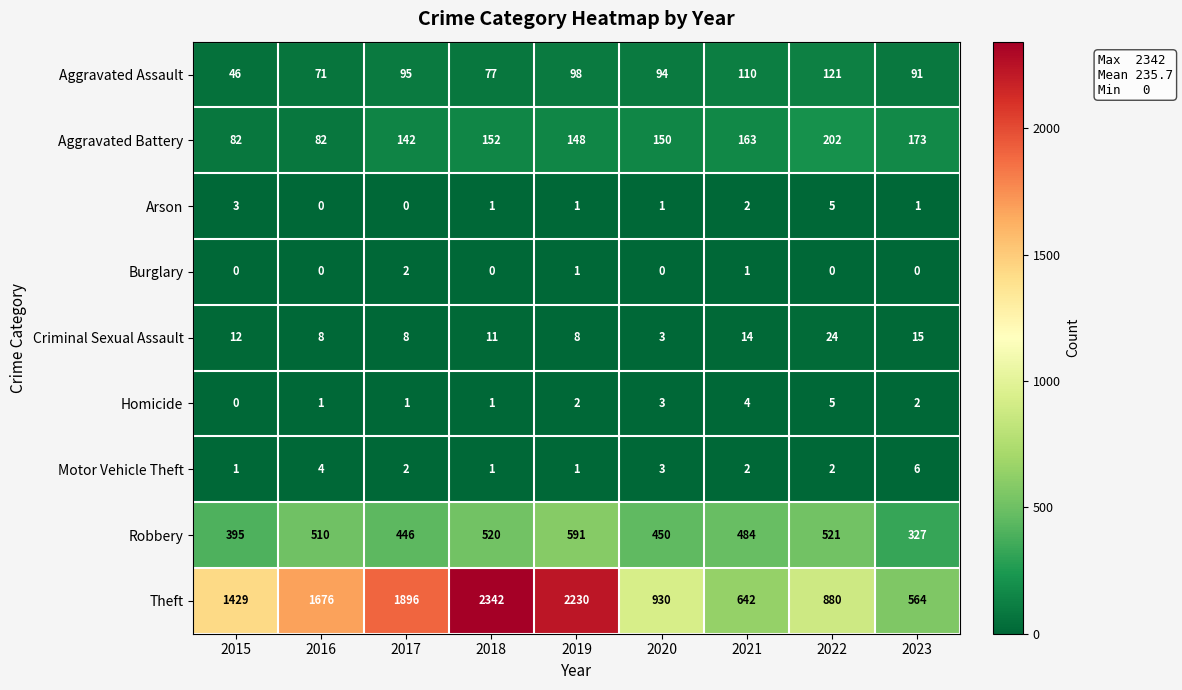

What is the spread (max minus min) of values at 2023?

564